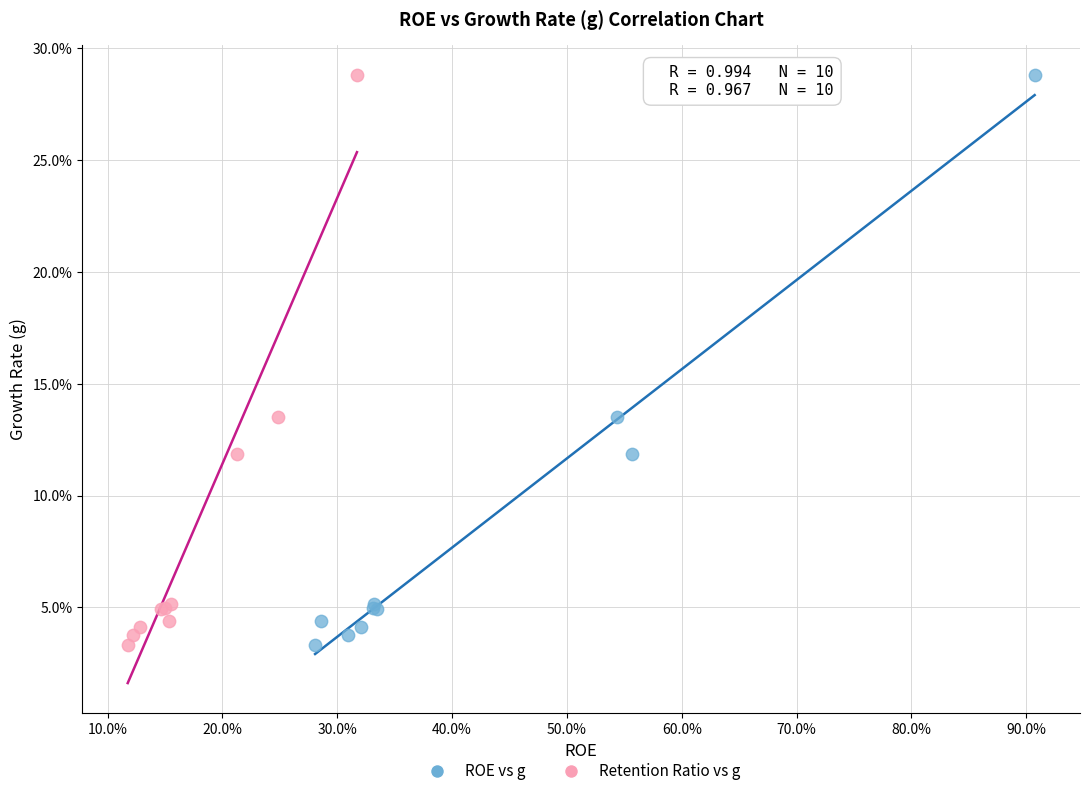

What are all the series names shown in the legend?

ROE vs g, Retention Ratio vs g